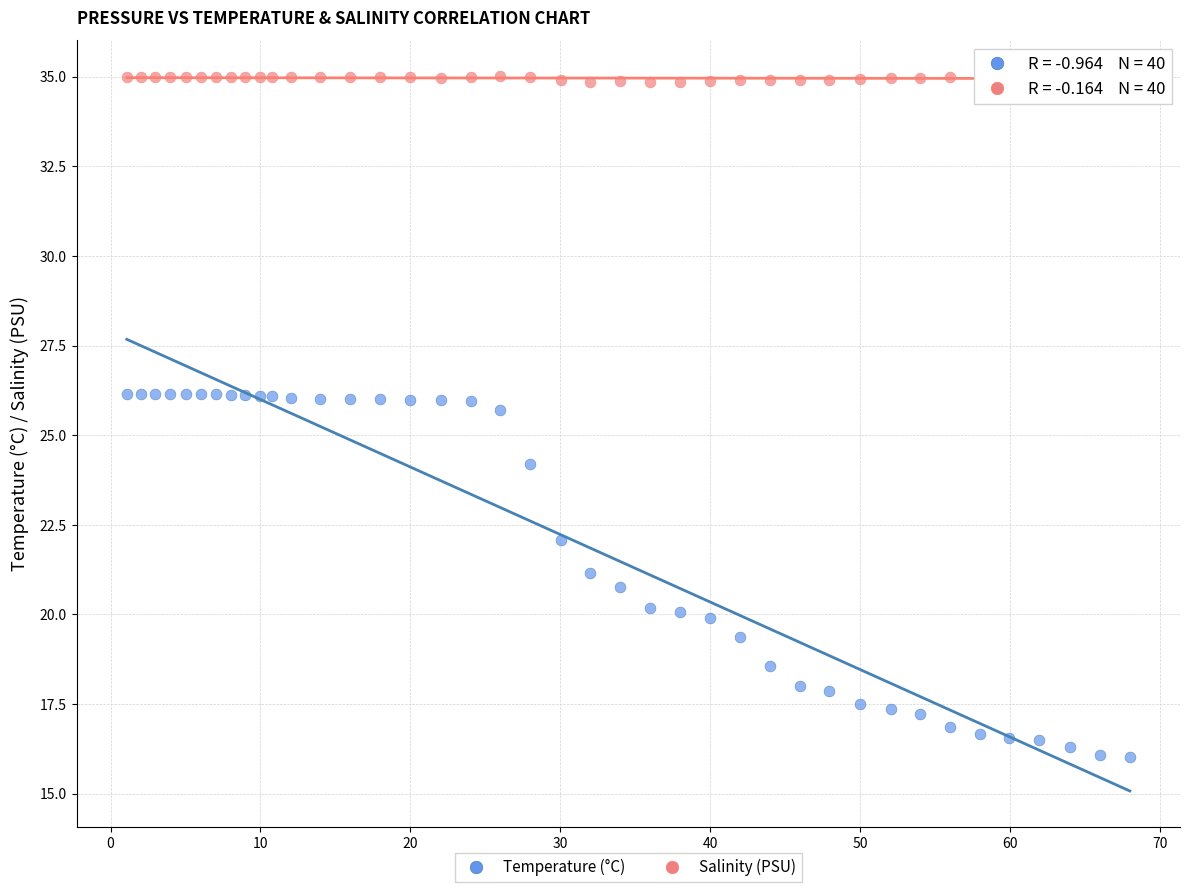

Which series has the widest spread of Y values?

Temperature (°C)